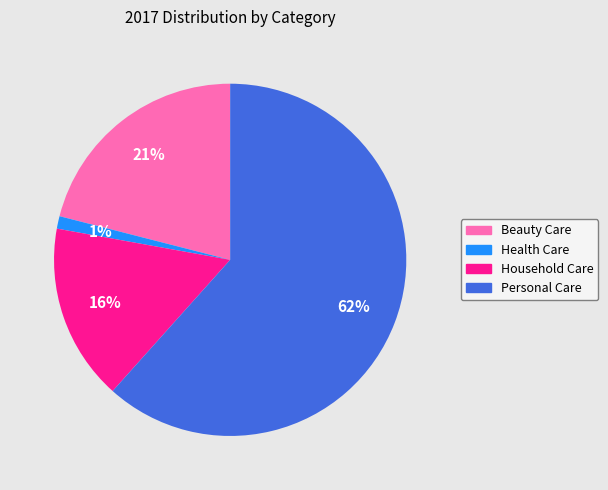

Combined, do Beauty Care and Personal Care account for over 50%?

Yes